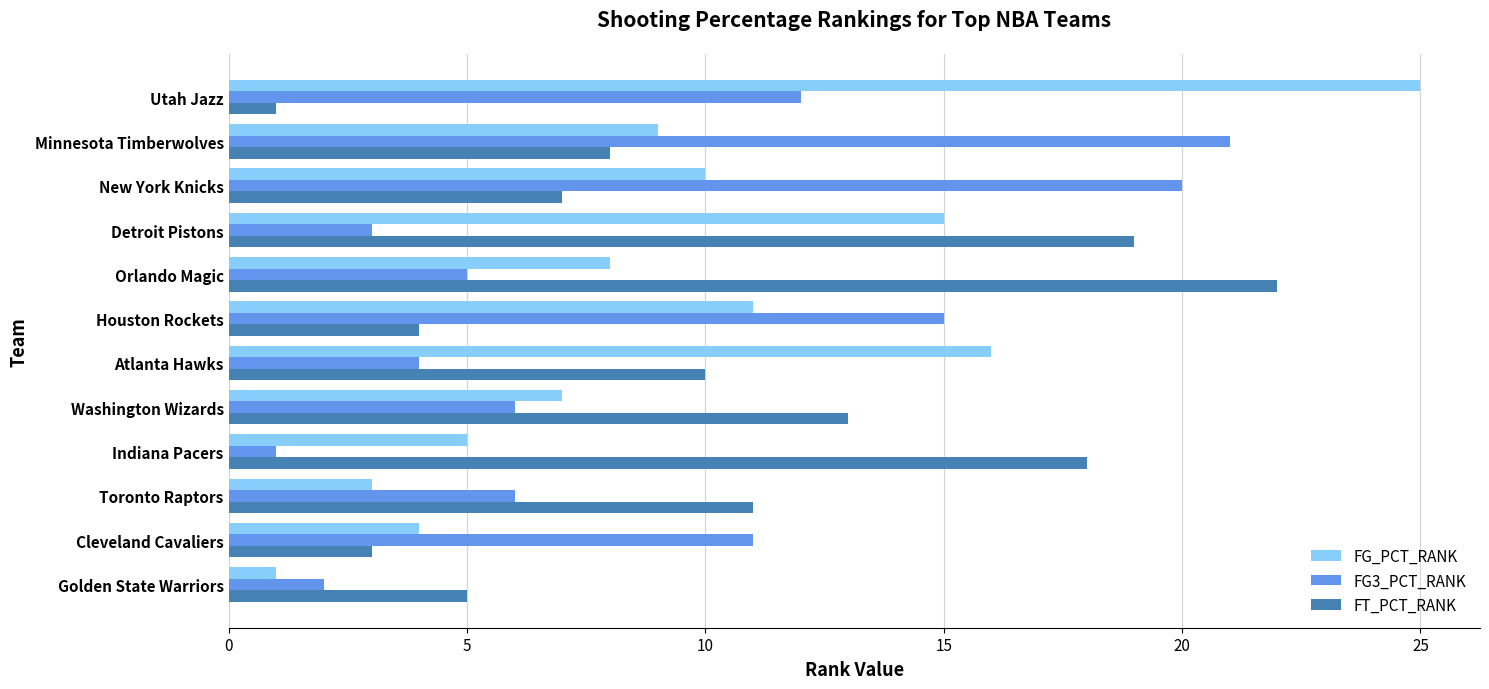

Rank the categories by FT_PCT_RANK value from highest to lowest.

Orlando Magic, Detroit Pistons, Indiana Pacers, Washington Wizards, Toronto Raptors, Atlanta Hawks, Minnesota Timberwolves, New York Knicks, Golden State Warriors, Houston Rockets, Cleveland Cavaliers, Utah Jazz